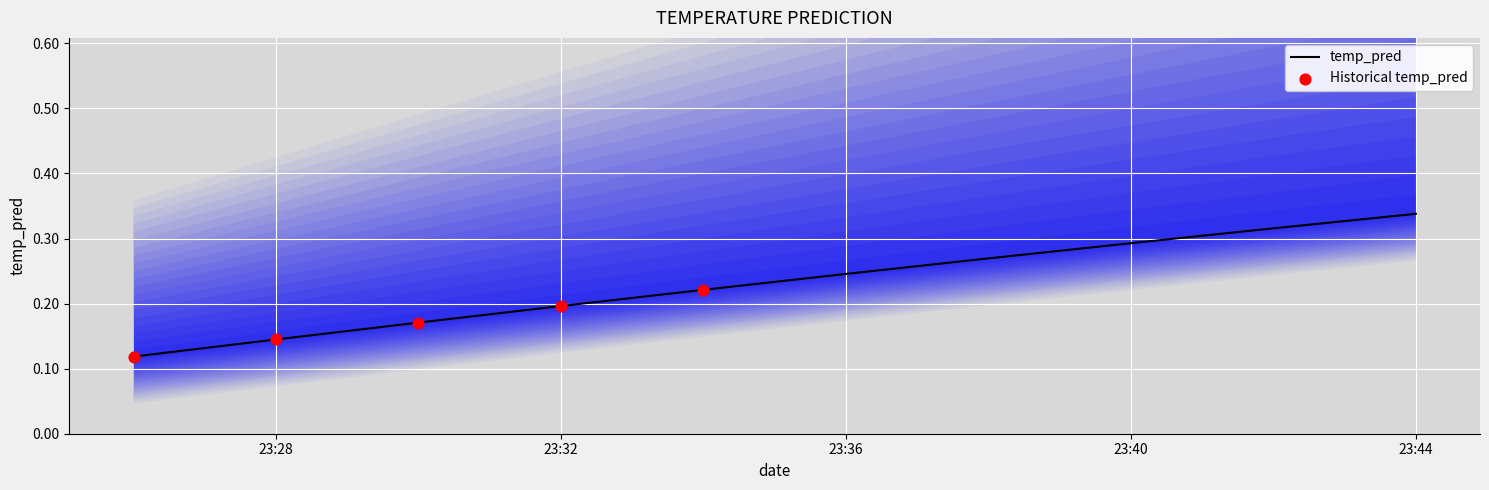

True or false: temp_pred has a value of 0.4 at 23:40.

False